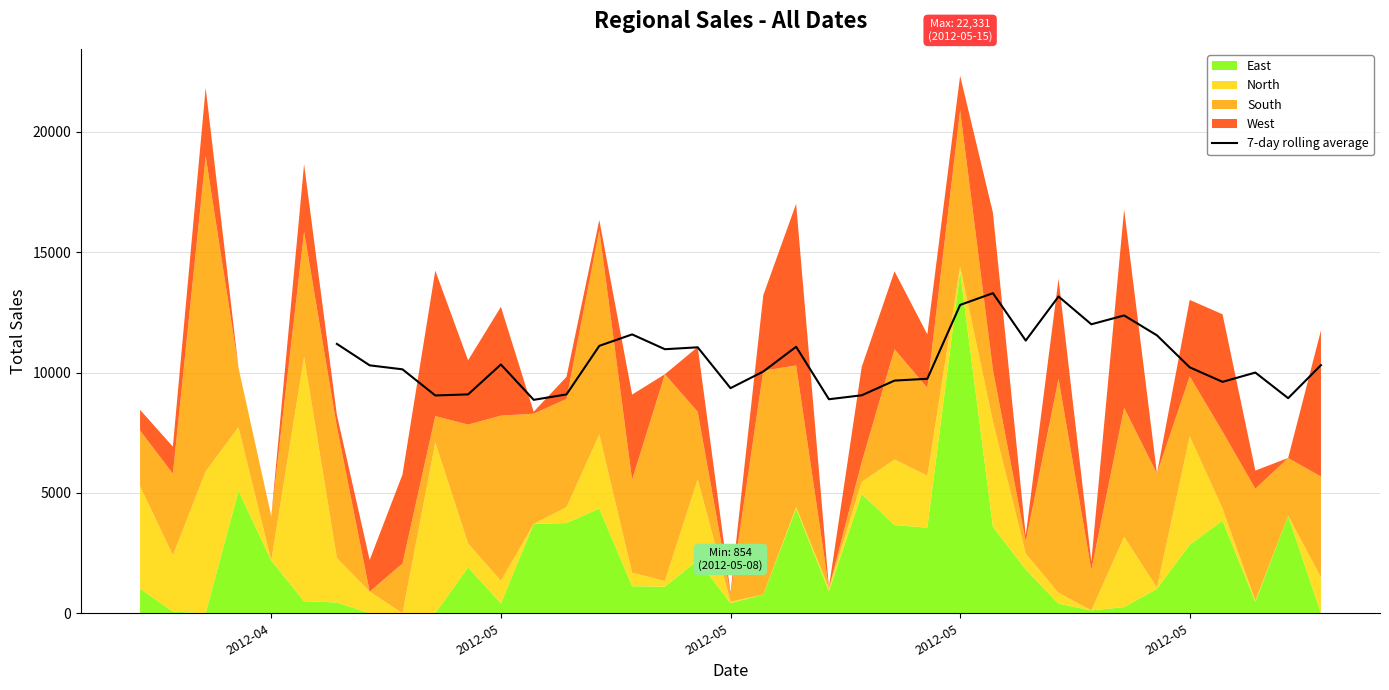

What is the sum of all values?

326177.5